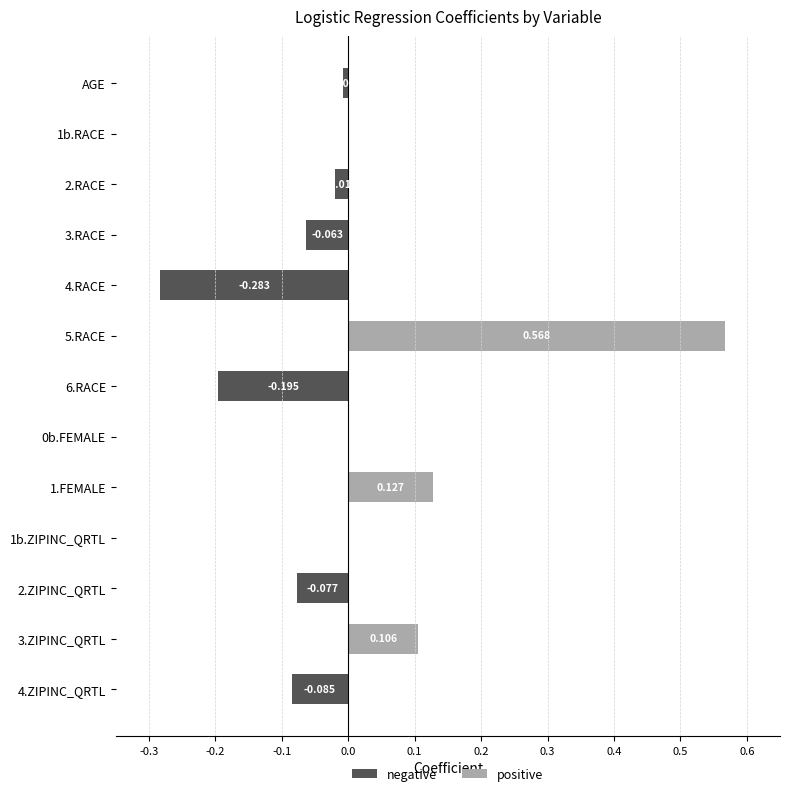

Is it true that positive equals 0.6 at 5.RACE?

True